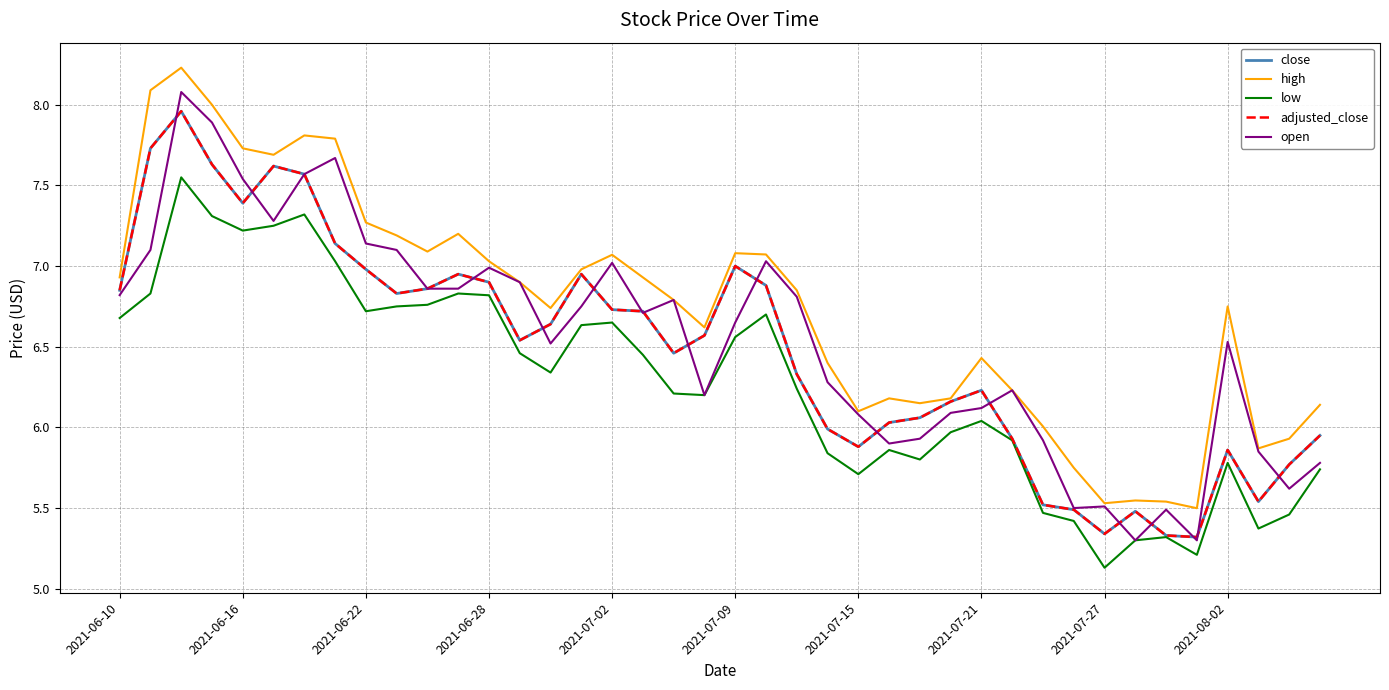

Does the chart have visible grid lines?

Yes